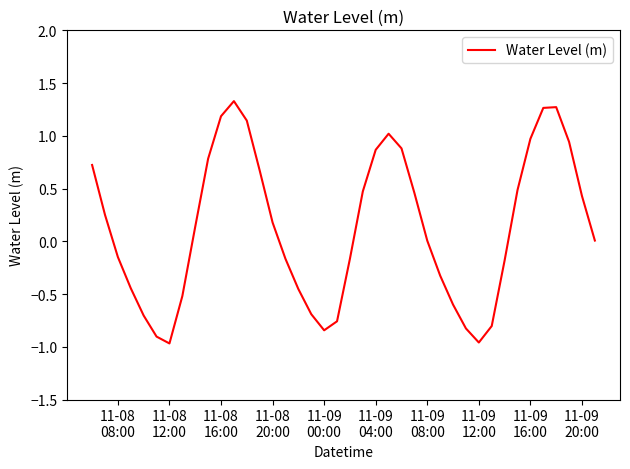

What is the difference between the maximum and minimum values?

2.3